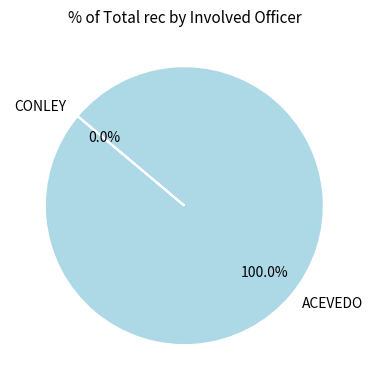

The ACEVEDO slice represents 91% of the pie. True or false?

False